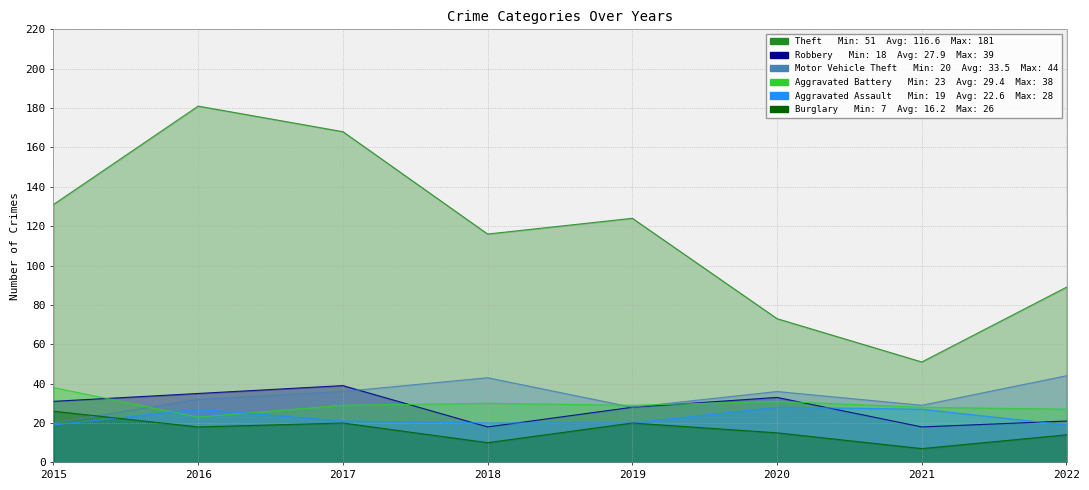

How many values in the Motor Vehicle Theft series exceed 36?

2